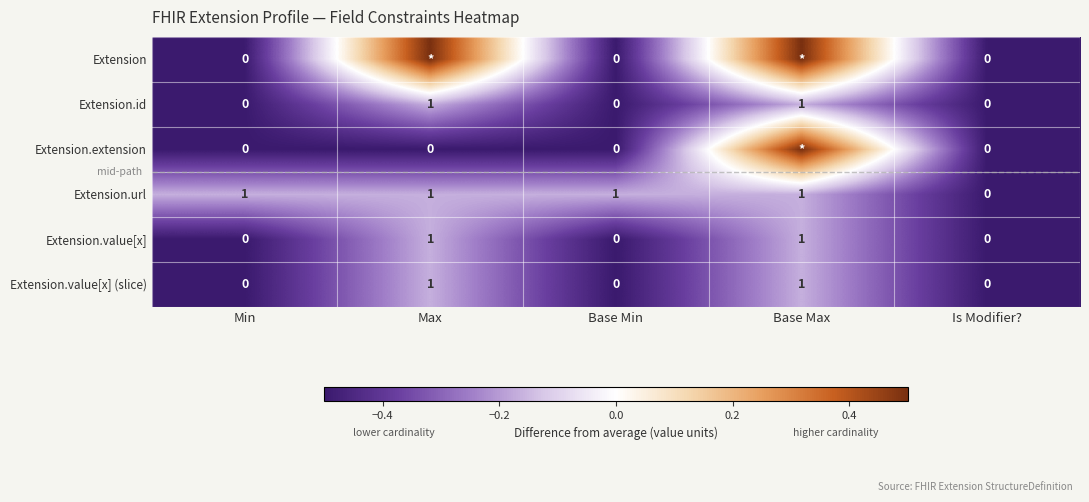

What is the sum of the Extension.id values at Base Max and Base Min?

1.0